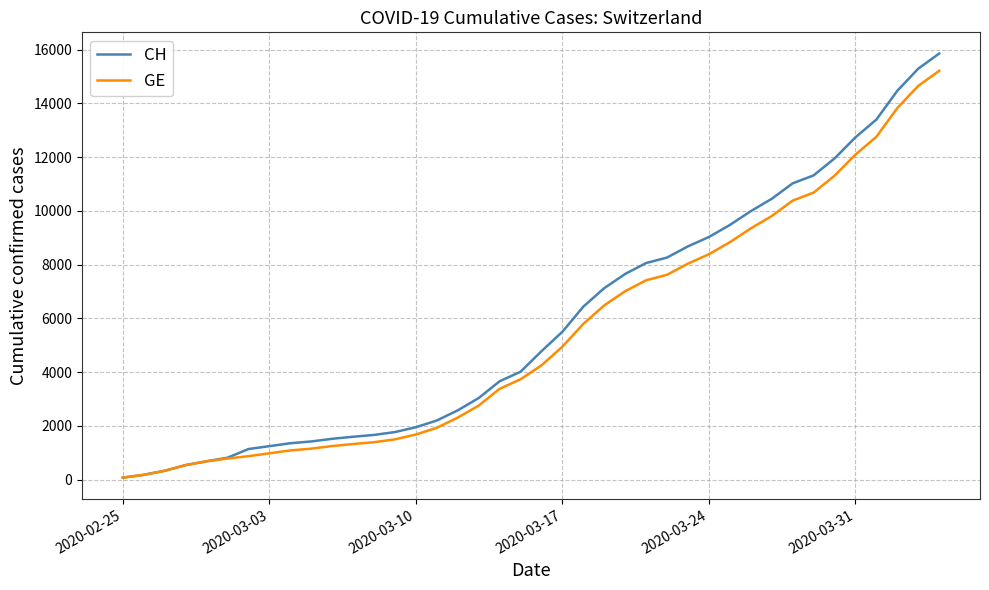

Rank the series by their maximum value, from highest to lowest.

CH, GE